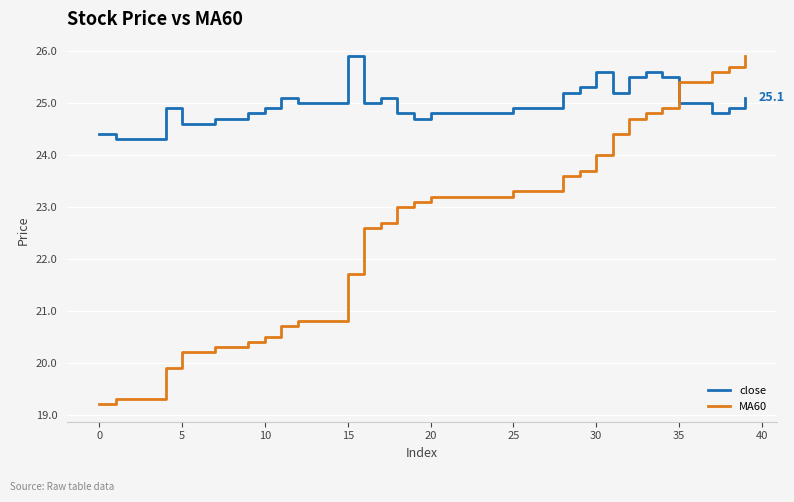

True or false: close and MA60 intersect in this chart.

True